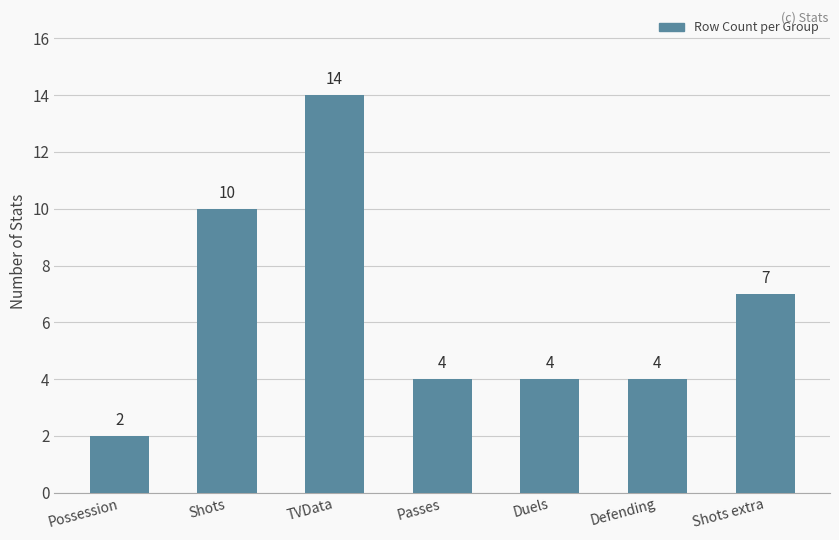

Approximately how many times larger is the value at TVData compared to Shots extra?

2.0